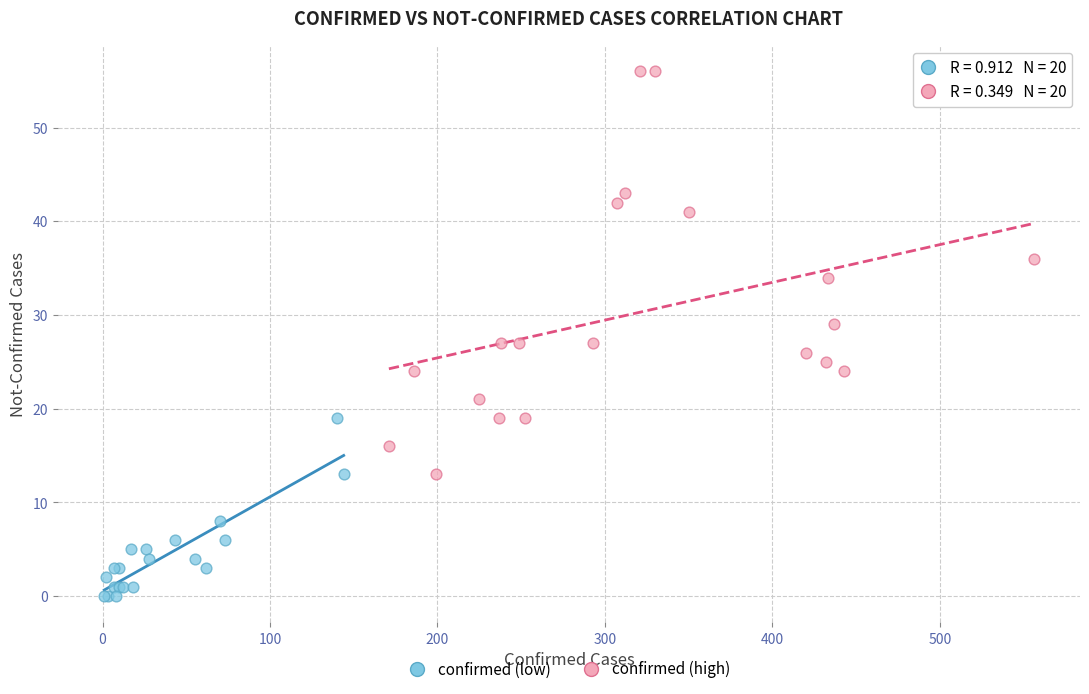

Which series contains the lowest Y value?

confirmed (low)